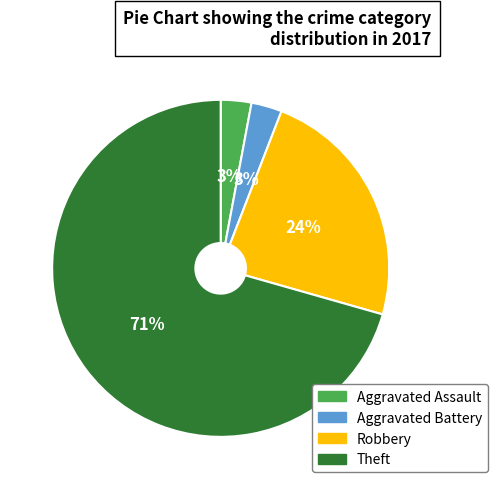

To the nearest percent, what portion does Aggravated Battery represent?

3%